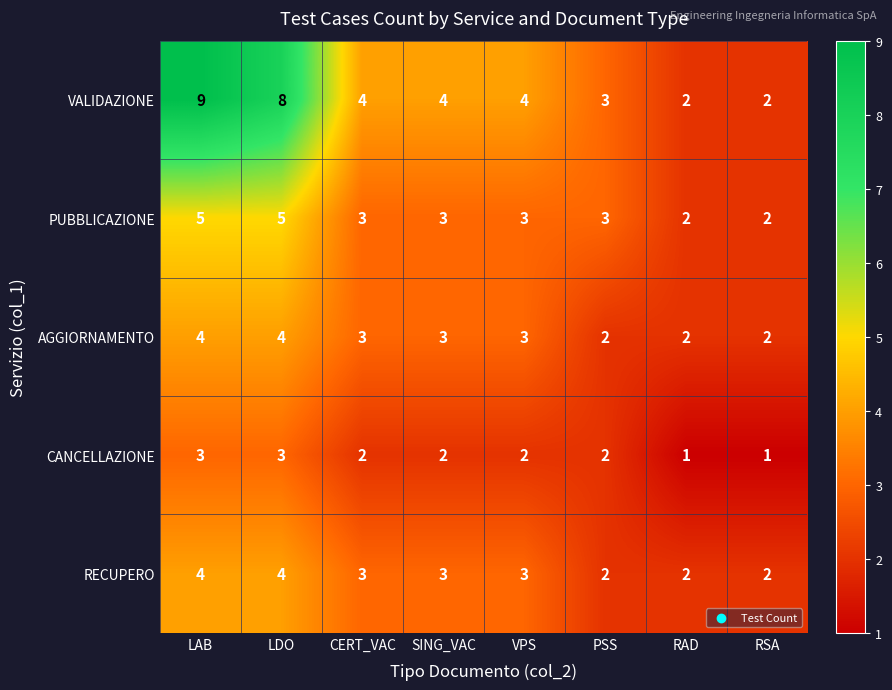

What is the sum of the VALIDAZIONE values at CERT_VAC and RAD?

6